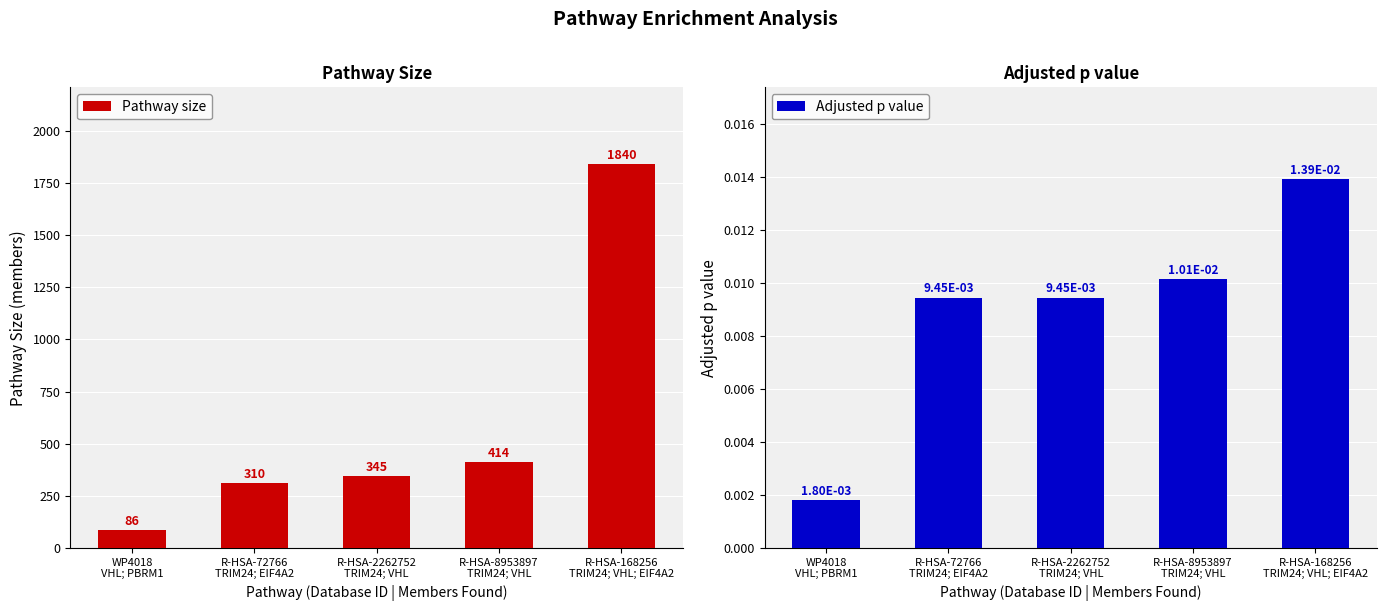

Reading left to right, extract all data points from this chart.

Pathway size: WP4018
VHL; PBRM1=86.0	R-HSA-72766
TRIM24; EIF4A2=310.0	R-HSA-2262752
TRIM24; VHL=345.0	R-HSA-8953897
TRIM24; VHL=414.0	R-HSA-168256
TRIM24; VHL; EIF4A2=1840.0
Adjusted p value: WP4018
VHL; PBRM1=0.0	R-HSA-72766
TRIM24; EIF4A2=0.0	R-HSA-2262752
TRIM24; VHL=0.0	R-HSA-8953897
TRIM24; VHL=0.0	R-HSA-168256
TRIM24; VHL; EIF4A2=0.0